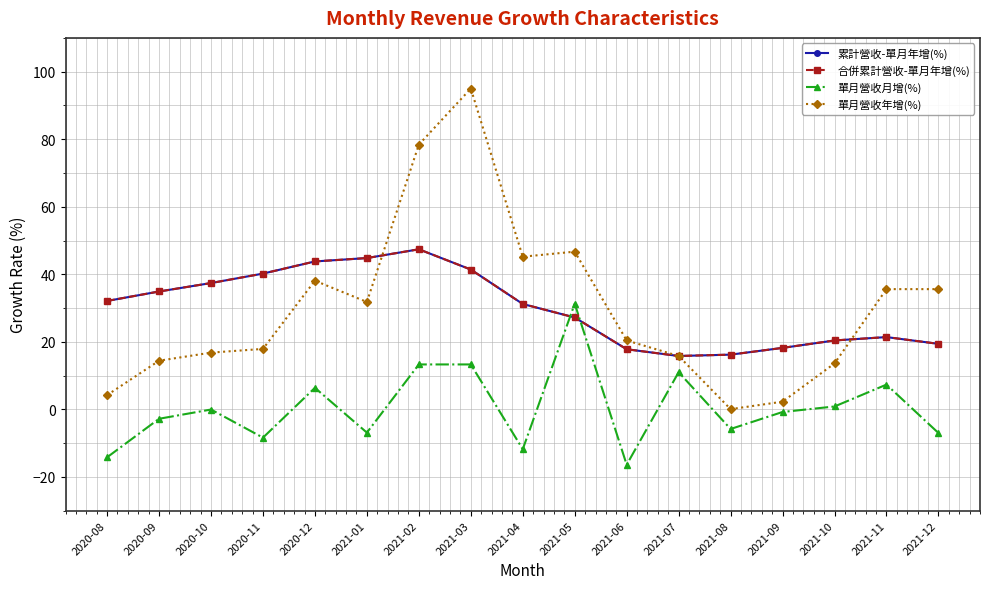

Does the chart display data point markers on the line(s)?

Yes